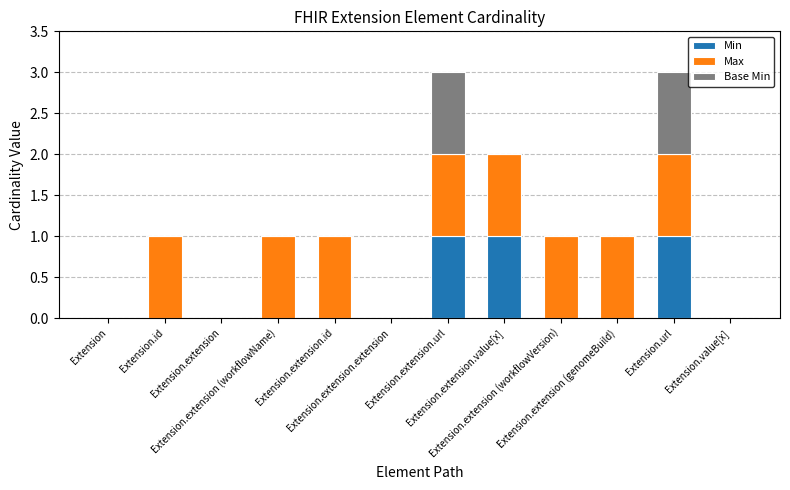

What is the sum of all Min values?

3